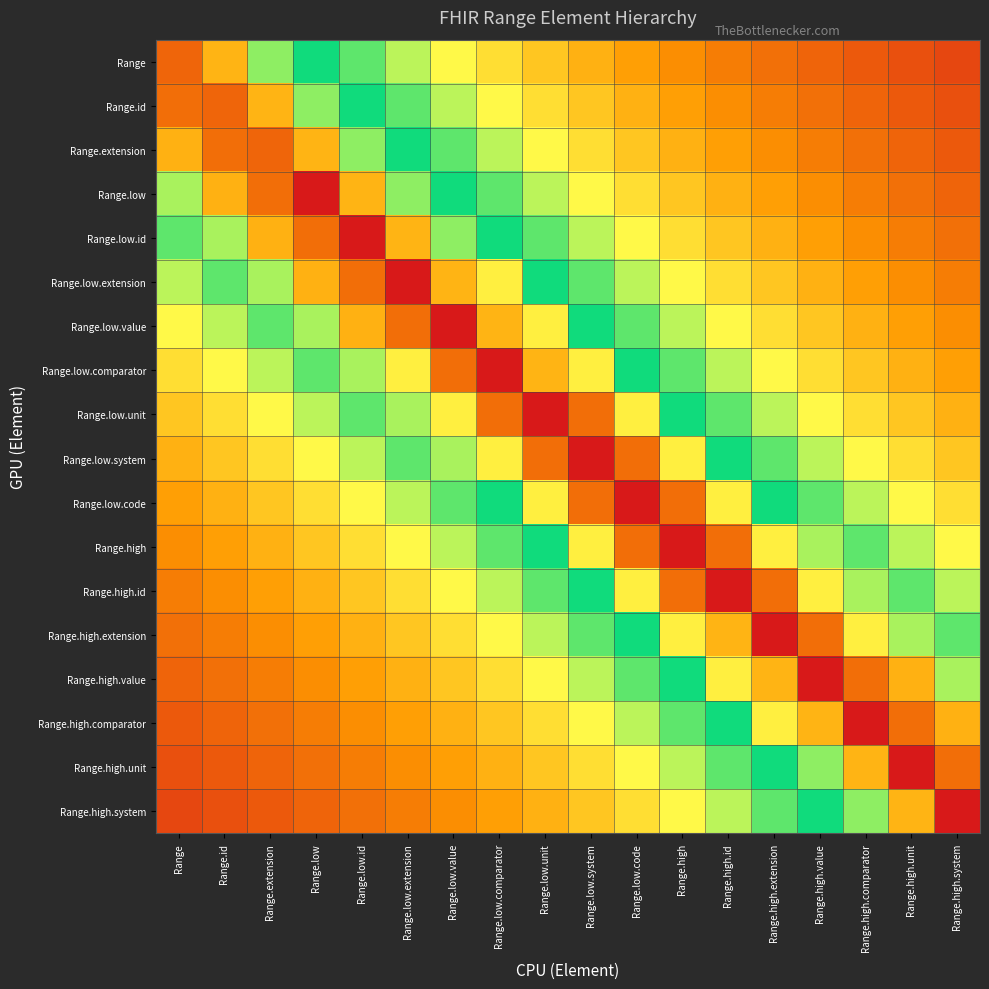

Reading left to right, extract all data points from this chart.

Range: Range=0.9	Range.id=0.8	Range.extension=0.6	Range.low=0.5	Range.low.id=0.4	Range.low.extension=0.4	Range.low.value=0.3	Range.low.comparator=0.3	Range.low.unit=0.2	Range.low.system=0.2	Range.low.code=0.2	Range.high=0.2	Range.high.id=0.1	Range.high.extension=0.1	Range.high.value=0.1	Range.high.comparator=0.1	Range.high.unit=0.1	Range.high.system=0.1
Range.id: Range=0.9	Range.id=0.9	Range.extension=0.8	Range.low=0.6	Range.low.id=0.5	Range.low.extension=0.4	Range.low.value=0.4	Range.low.comparator=0.3	Range.low.unit=0.3	Range.low.system=0.2	Range.low.code=0.2	Range.high=0.2	Range.high.id=0.2	Range.high.extension=0.1	Range.high.value=0.1	Range.high.comparator=0.1	Range.high.unit=0.1	Range.high.system=0.1
Range.extension: Range=0.8	Range.id=0.9	Range.extension=0.9	Range.low=0.8	Range.low.id=0.6	Range.low.extension=0.5	Range.low.value=0.4	Range.low.comparator=0.4	Range.low.unit=0.3	Range.low.system=0.3	Range.low.code=0.2	Range.high=0.2	Range.high.id=0.2	Range.high.extension=0.2	Range.high.value=0.1	Range.high.comparator=0.1	Range.high.unit=0.1	Range.high.system=0.1
Range.low: Range=0.6	Range.id=0.8	Range.extension=0.9	Range.low=1.0	Range.low.id=0.8	Range.low.extension=0.6	Range.low.value=0.5	Range.low.comparator=0.4	Range.low.unit=0.4	Range.low.system=0.3	Range.low.code=0.3	Range.high=0.2	Range.high.id=0.2	Range.high.extension=0.2	Range.high.value=0.2	Range.high.comparator=0.1	Range.high.unit=0.1	Range.high.system=0.1
Range.low.id: Range=0.4	Range.id=0.6	Range.extension=0.8	Range.low=0.9	Range.low.id=1.0	Range.low.extension=0.8	Range.low.value=0.6	Range.low.comparator=0.5	Range.low.unit=0.4	Range.low.system=0.4	Range.low.code=0.3	Range.high=0.3	Range.high.id=0.2	Range.high.extension=0.2	Range.high.value=0.2	Range.high.comparator=0.2	Range.high.unit=0.1	Range.high.system=0.1
Range.low.extension: Range=0.4	Range.id=0.4	Range.extension=0.6	Range.low=0.8	Range.low.id=0.9	Range.low.extension=1.0	Range.low.value=0.8	Range.low.comparator=0.7	Range.low.unit=0.5	Range.low.system=0.4	Range.low.code=0.4	Range.high=0.3	Range.high.id=0.3	Range.high.extension=0.2	Range.high.value=0.2	Range.high.comparator=0.2	Range.high.unit=0.2	Range.high.system=0.1
Range.low.value: Range=0.3	Range.id=0.4	Range.extension=0.4	Range.low=0.6	Range.low.id=0.8	Range.low.extension=0.9	Range.low.value=1.0	Range.low.comparator=0.8	Range.low.unit=0.7	Range.low.system=0.5	Range.low.code=0.4	Range.high=0.4	Range.high.id=0.3	Range.high.extension=0.3	Range.high.value=0.2	Range.high.comparator=0.2	Range.high.unit=0.2	Range.high.system=0.2
Range.low.comparator: Range=0.3	Range.id=0.3	Range.extension=0.4	Range.low=0.4	Range.low.id=0.6	Range.low.extension=0.7	Range.low.value=0.9	Range.low.comparator=1.0	Range.low.unit=0.8	Range.low.system=0.7	Range.low.code=0.5	Range.high=0.4	Range.high.id=0.4	Range.high.extension=0.3	Range.high.value=0.3	Range.high.comparator=0.2	Range.high.unit=0.2	Range.high.system=0.2
Range.low.unit: Range=0.2	Range.id=0.3	Range.extension=0.3	Range.low=0.4	Range.low.id=0.4	Range.low.extension=0.6	Range.low.value=0.7	Range.low.comparator=0.9	Range.low.unit=1.0	Range.low.system=0.9	Range.low.code=0.7	Range.high=0.5	Range.high.id=0.4	Range.high.extension=0.4	Range.high.value=0.3	Range.high.comparator=0.3	Range.high.unit=0.2	Range.high.system=0.2
Range.low.system: Range=0.2	Range.id=0.2	Range.extension=0.3	Range.low=0.3	Range.low.id=0.4	Range.low.extension=0.4	Range.low.value=0.6	Range.low.comparator=0.7	Range.low.unit=0.9	Range.low.system=1.0	Range.low.code=0.9	Range.high=0.7	Range.high.id=0.5	Range.high.extension=0.4	Range.high.value=0.4	Range.high.comparator=0.3	Range.high.unit=0.3	Range.high.system=0.2
Range.low.code: Range=0.2	Range.id=0.2	Range.extension=0.2	Range.low=0.3	Range.low.id=0.3	Range.low.extension=0.4	Range.low.value=0.4	Range.low.comparator=0.5	Range.low.unit=0.7	Range.low.system=0.9	Range.low.code=1.0	Range.high=0.9	Range.high.id=0.7	Range.high.extension=0.5	Range.high.value=0.4	Range.high.comparator=0.4	Range.high.unit=0.3	Range.high.system=0.3
Range.high: Range=0.2	Range.id=0.2	Range.extension=0.2	Range.low=0.2	Range.low.id=0.3	Range.low.extension=0.3	Range.low.value=0.4	Range.low.comparator=0.4	Range.low.unit=0.5	Range.low.system=0.7	Range.low.code=0.9	Range.high=1.0	Range.high.id=0.9	Range.high.extension=0.7	Range.high.value=0.6	Range.high.comparator=0.4	Range.high.unit=0.4	Range.high.system=0.3
Range.high.id: Range=0.1	Range.id=0.2	Range.extension=0.2	Range.low=0.2	Range.low.id=0.2	Range.low.extension=0.3	Range.low.value=0.3	Range.low.comparator=0.4	Range.low.unit=0.4	Range.low.system=0.5	Range.low.code=0.7	Range.high=0.9	Range.high.id=1.0	Range.high.extension=0.9	Range.high.value=0.7	Range.high.comparator=0.6	Range.high.unit=0.4	Range.high.system=0.4
Range.high.extension: Range=0.1	Range.id=0.1	Range.extension=0.2	Range.low=0.2	Range.low.id=0.2	Range.low.extension=0.2	Range.low.value=0.3	Range.low.comparator=0.3	Range.low.unit=0.4	Range.low.system=0.4	Range.low.code=0.5	Range.high=0.7	Range.high.id=0.8	Range.high.extension=1.0	Range.high.value=0.9	Range.high.comparator=0.7	Range.high.unit=0.6	Range.high.system=0.4
Range.high.value: Range=0.1	Range.id=0.1	Range.extension=0.1	Range.low=0.2	Range.low.id=0.2	Range.low.extension=0.2	Range.low.value=0.2	Range.low.comparator=0.3	Range.low.unit=0.3	Range.low.system=0.4	Range.low.code=0.4	Range.high=0.5	Range.high.id=0.7	Range.high.extension=0.8	Range.high.value=1.0	Range.high.comparator=0.9	Range.high.unit=0.8	Range.high.system=0.6
Range.high.comparator: Range=0.1	Range.id=0.1	Range.extension=0.1	Range.low=0.1	Range.low.id=0.2	Range.low.extension=0.2	Range.low.value=0.2	Range.low.comparator=0.2	Range.low.unit=0.3	Range.low.system=0.3	Range.low.code=0.4	Range.high=0.4	Range.high.id=0.5	Range.high.extension=0.7	Range.high.value=0.8	Range.high.comparator=1.0	Range.high.unit=0.9	Range.high.system=0.8
Range.high.unit: Range=0.1	Range.id=0.1	Range.extension=0.1	Range.low=0.1	Range.low.id=0.1	Range.low.extension=0.2	Range.low.value=0.2	Range.low.comparator=0.2	Range.low.unit=0.2	Range.low.system=0.3	Range.low.code=0.3	Range.high=0.4	Range.high.id=0.4	Range.high.extension=0.5	Range.high.value=0.6	Range.high.comparator=0.8	Range.high.unit=1.0	Range.high.system=0.9
Range.high.system: Range=0.1	Range.id=0.1	Range.extension=0.1	Range.low=0.1	Range.low.id=0.1	Range.low.extension=0.1	Range.low.value=0.2	Range.low.comparator=0.2	Range.low.unit=0.2	Range.low.system=0.2	Range.low.code=0.3	Range.high=0.3	Range.high.id=0.4	Range.high.extension=0.4	Range.high.value=0.5	Range.high.comparator=0.6	Range.high.unit=0.8	Range.high.system=1.0